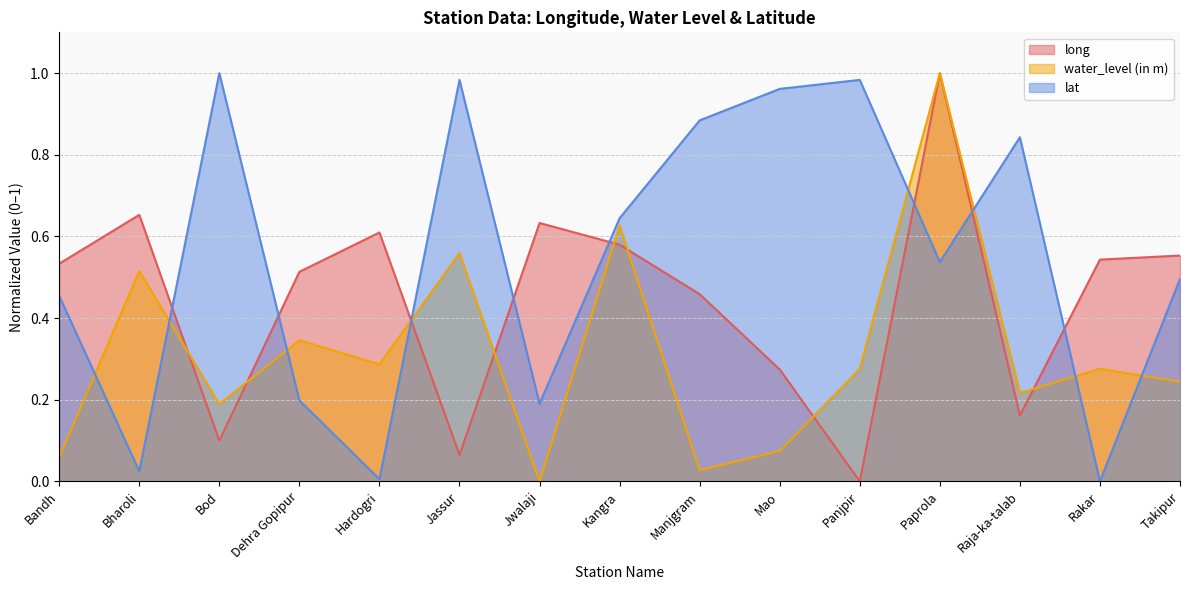

At how many categories does at least one series exceed 0?

15